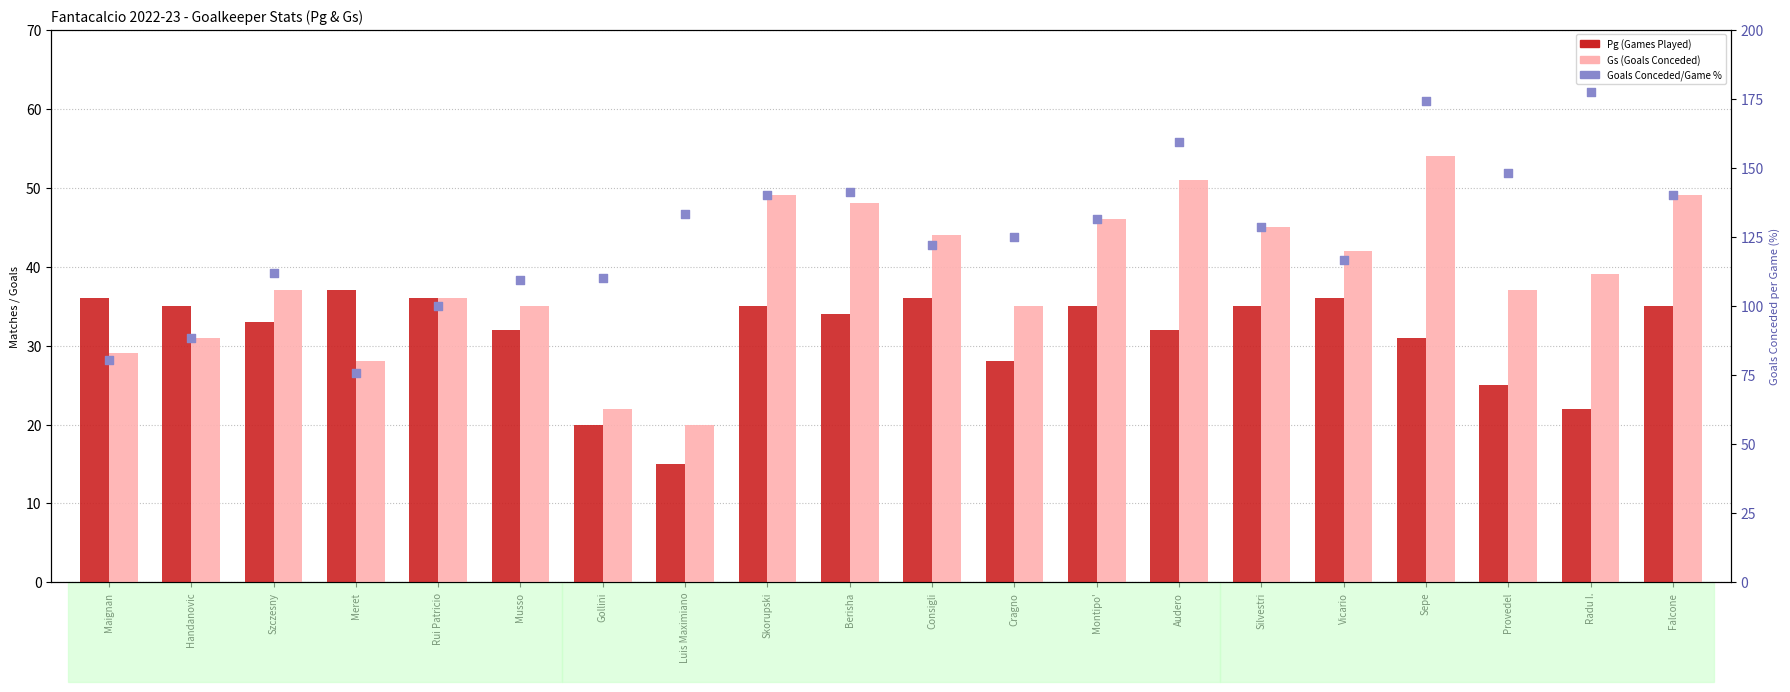

At which category is the sum across all series the highest?

Sepe